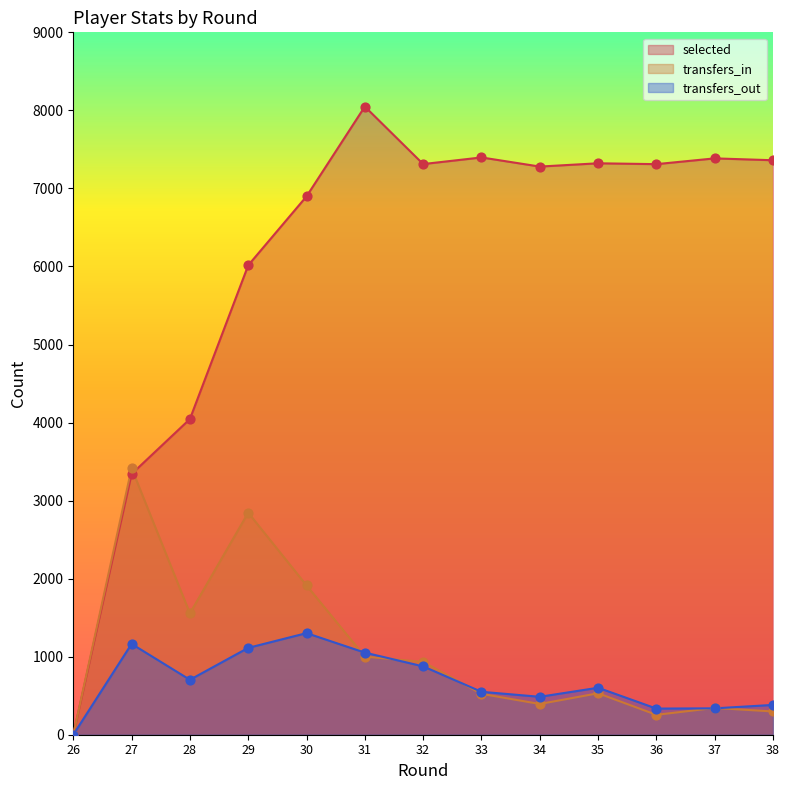

At which category is the sum across all series the highest?

30